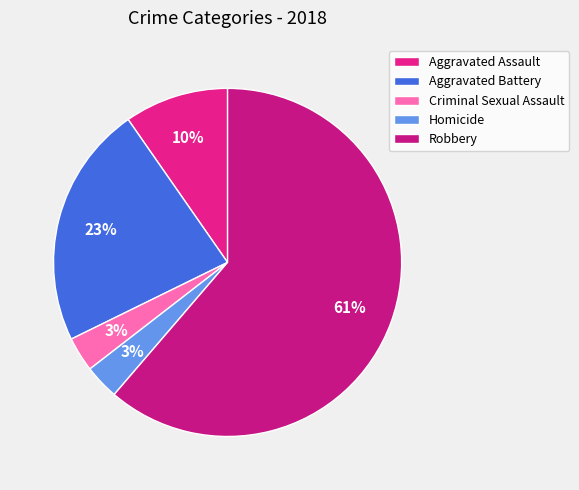

To the nearest percent, what percentage of the pie is Aggravated Battery?

23%